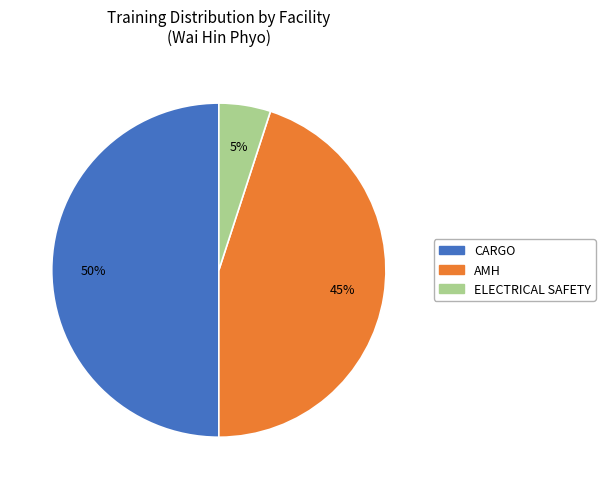

Combined, do AMH and CARGO account for over 50%?

Yes